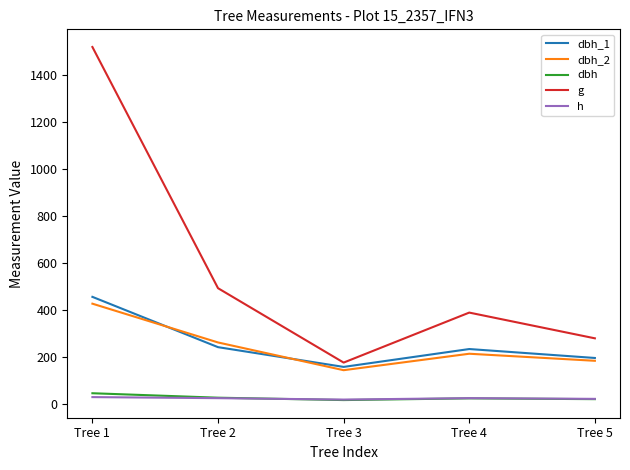

True or false: dbh_1 and g intersect in this chart.

False